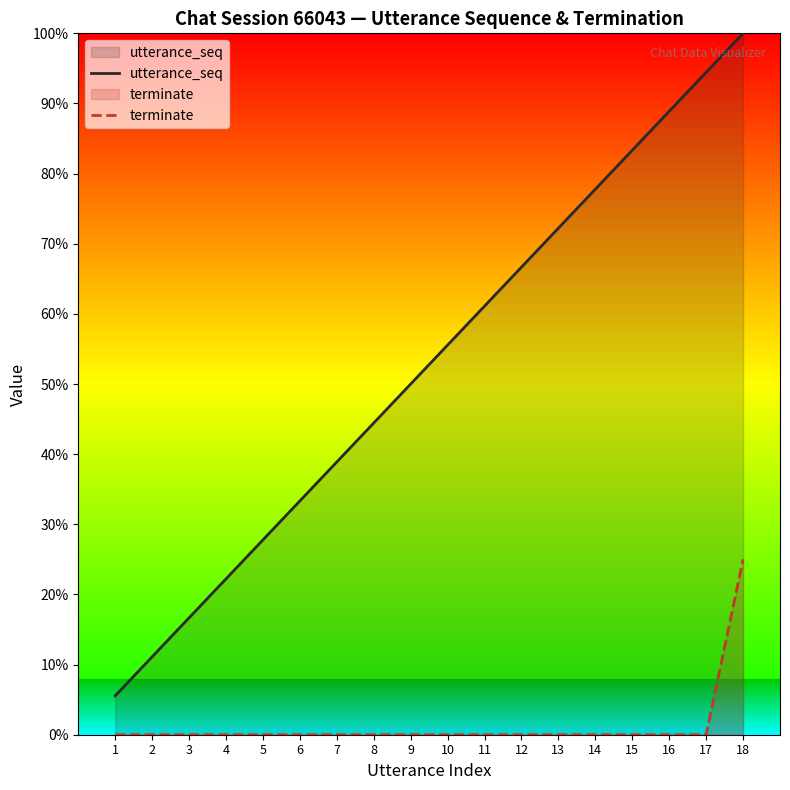

What is the minimum value for utterance_seq?

1.1